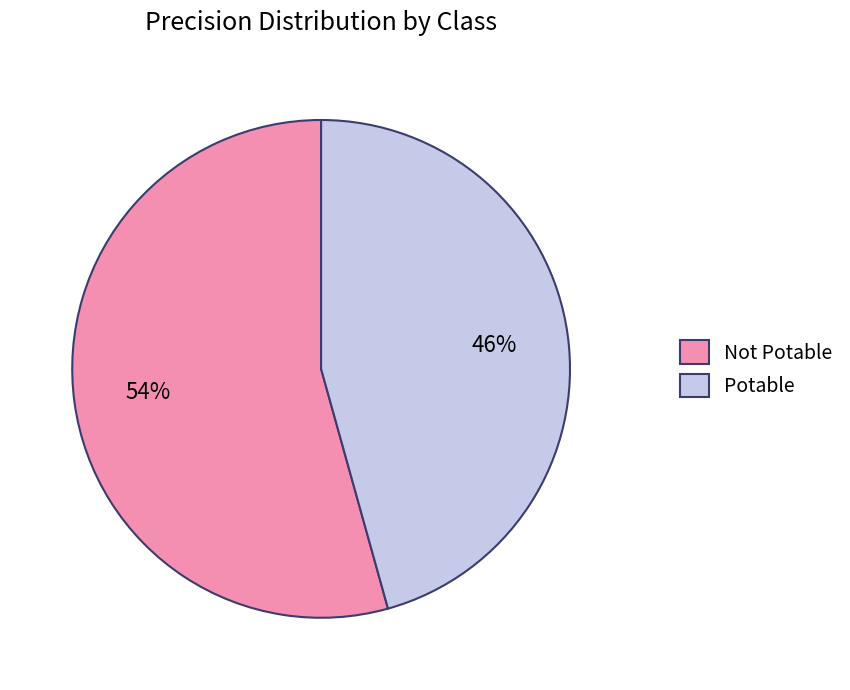

What is the largest slice in the pie chart?

Not Potable